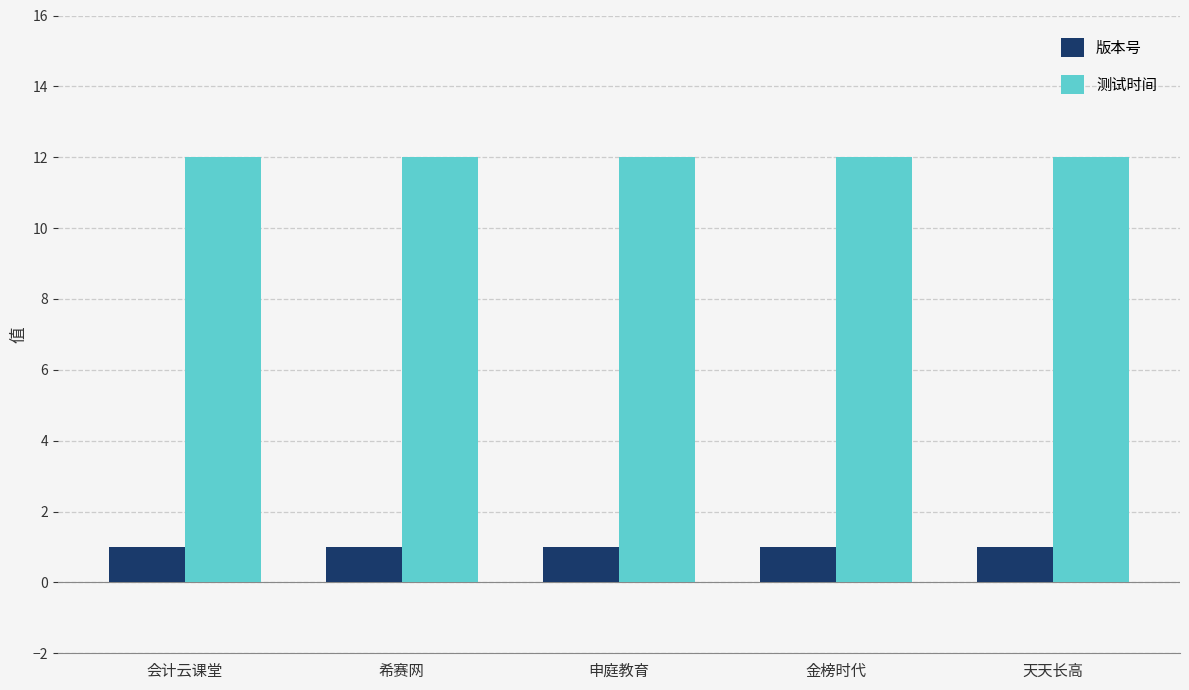

List the series in order of their overall mean, lowest first.

版本号, 测试时间